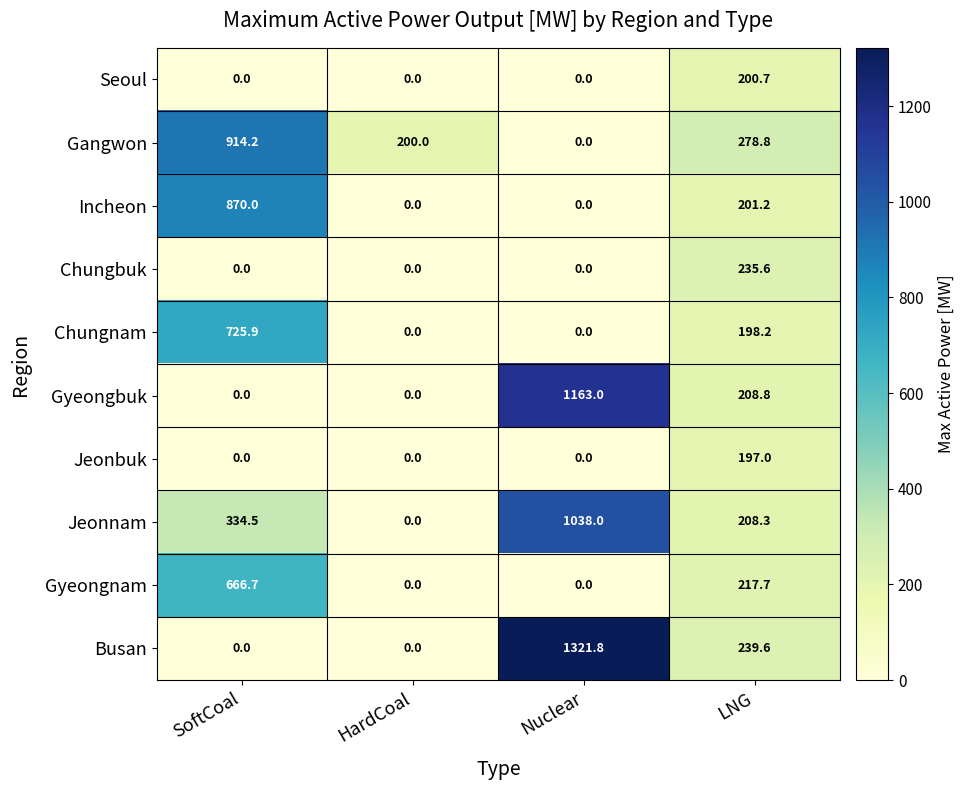

List the series in order of their peak value, lowest first.

Jeonbuk, Seoul, Chungbuk, Gyeongnam, Chungnam, Incheon, Gangwon, Jeonnam, Gyeongbuk, Busan